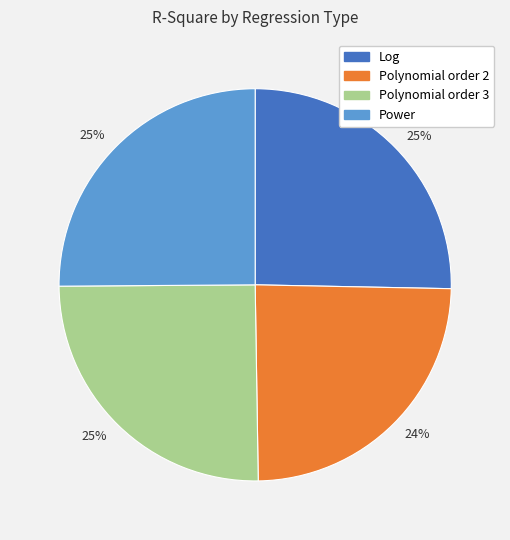

To the nearest percent, what is the difference between the largest and smallest slice percentages?

1%